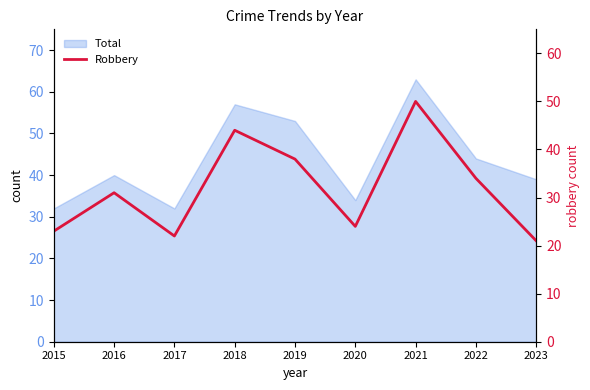

The value at 2017 is 13. True or false?

False